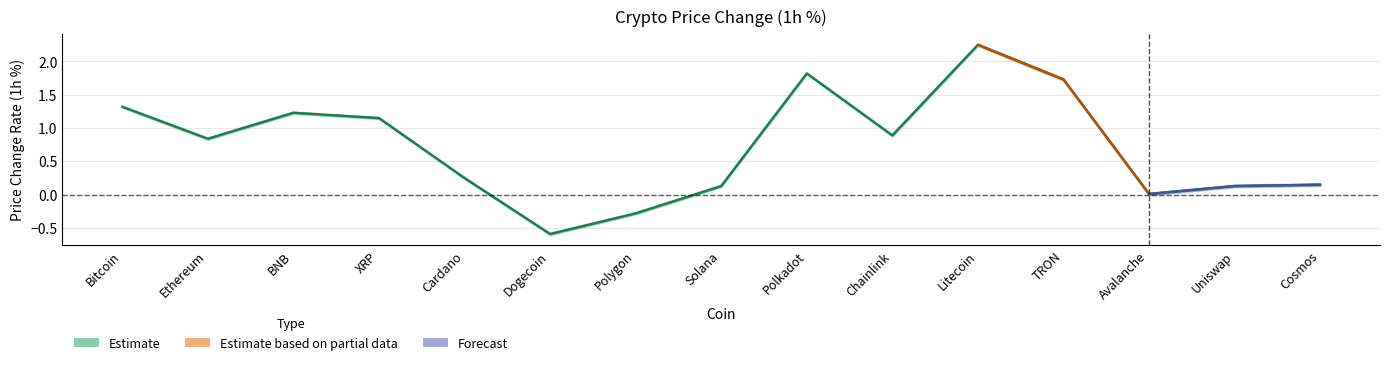

True or false: the data shows 1.3 at Bitcoin.

True